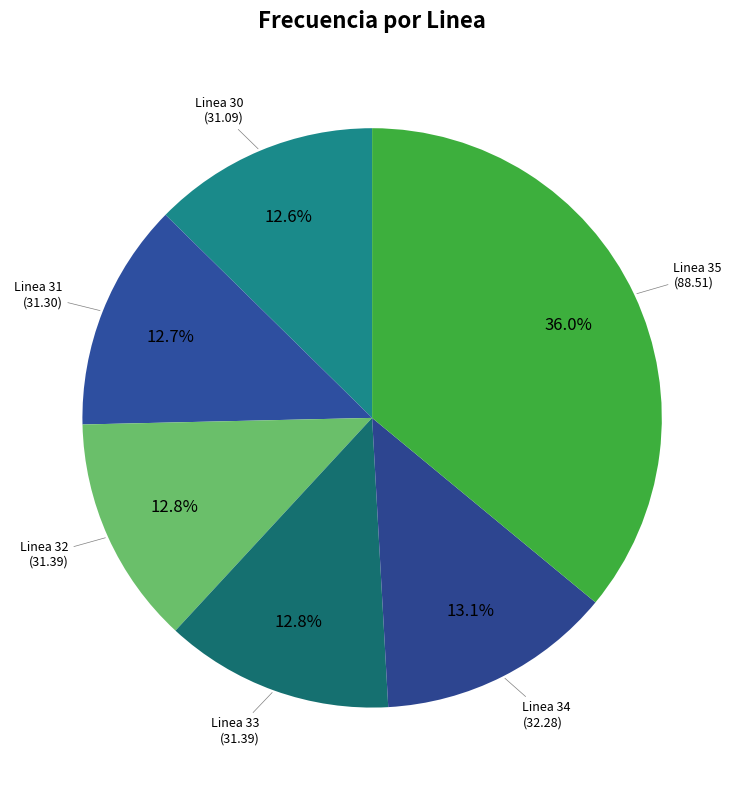

How many segments does this pie chart have?

6